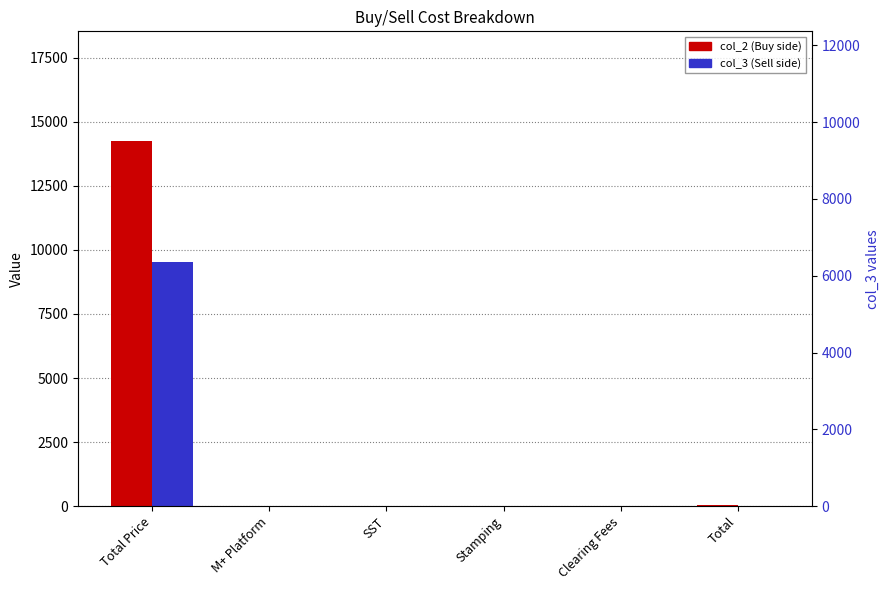

What is the total value across all series at Total?

52.7